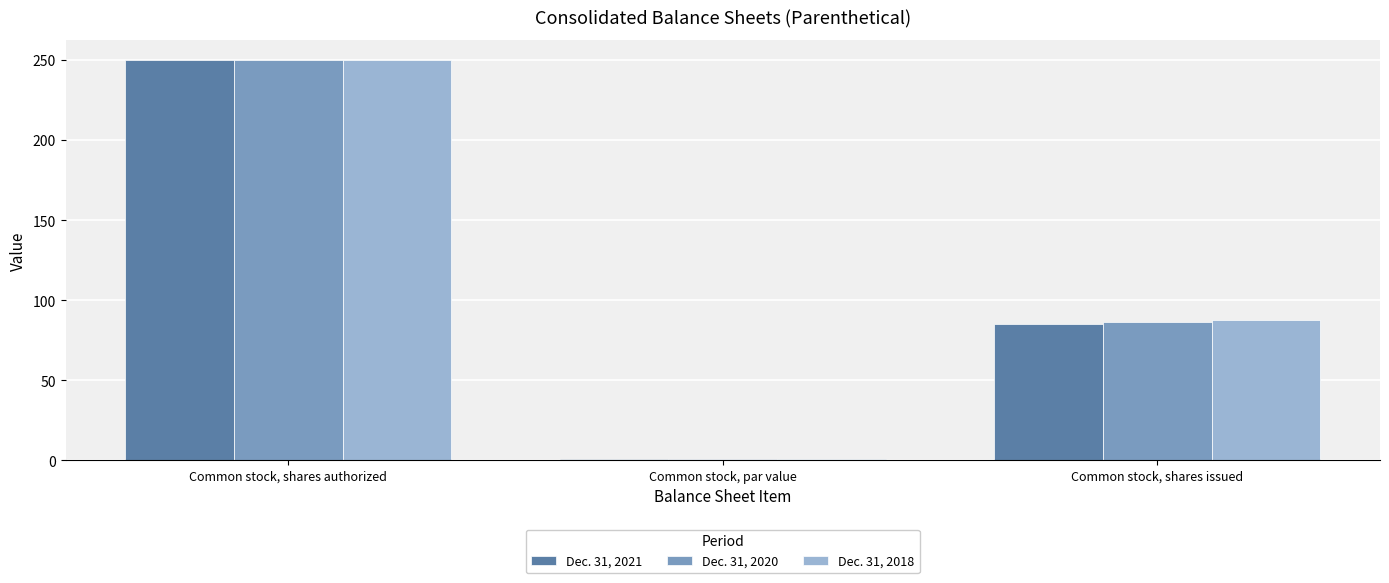

What is the sum of the Dec. 31, 2020 values at Common stock, shares issued and Common stock, par value?

87.5